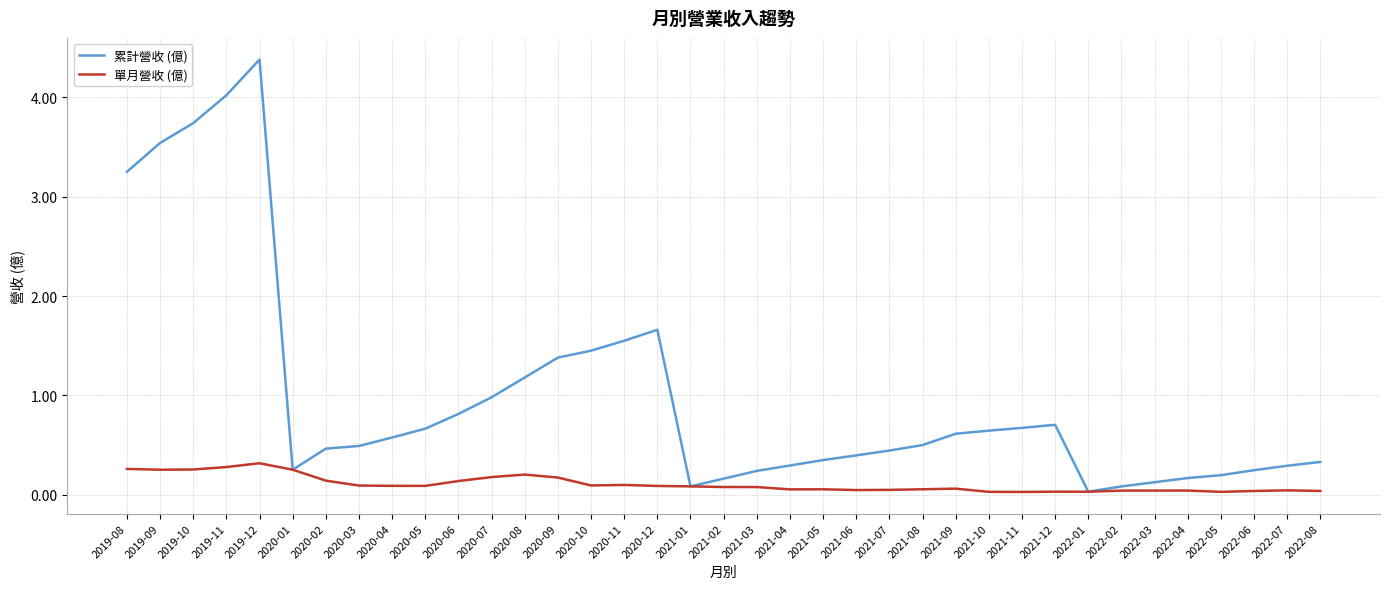

At how many categories does at least one series exceed 2?

5